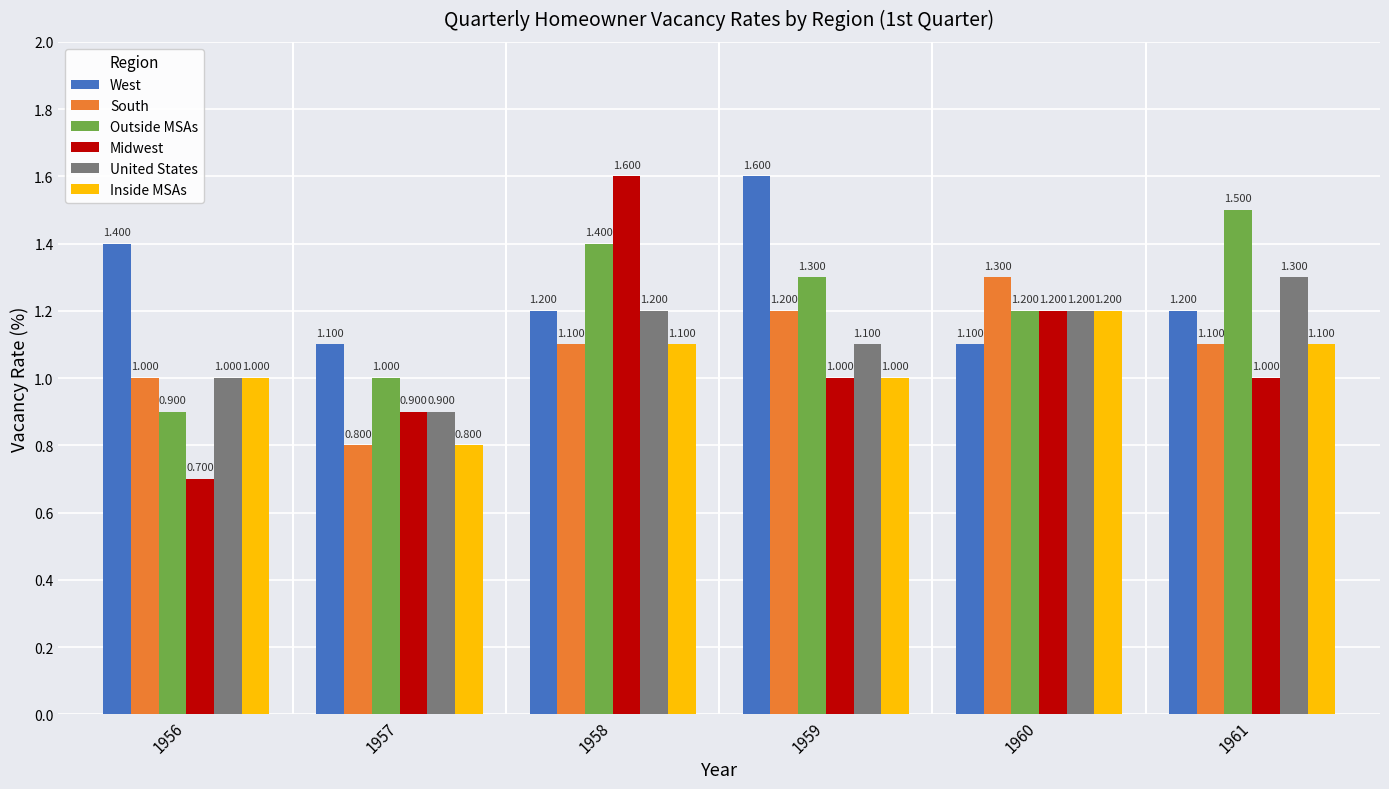

What is the difference between the maximum and minimum values in the Outside MSAs series?

0.6